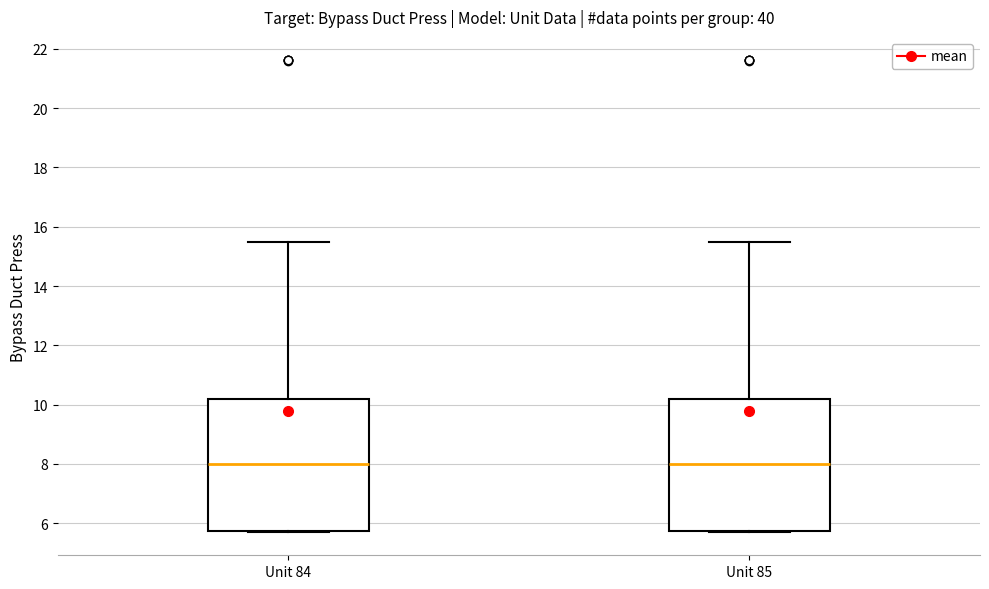

Where is the lower edge of the box for Unit 84 on the y-axis? The values are not printed on the chart, so give them approximately, as read against the axis.

5.8